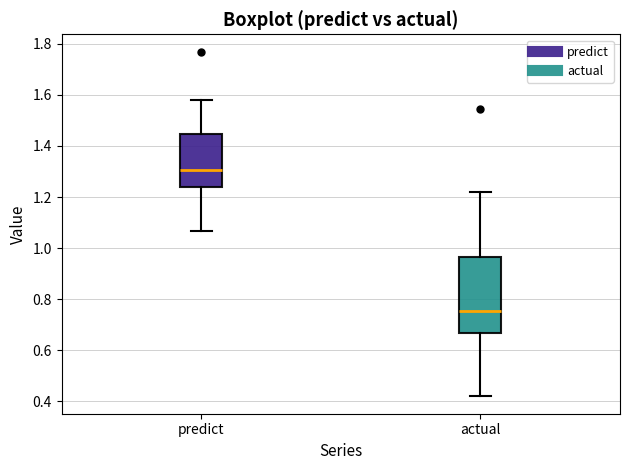

Reading left to right, transcribe this box plot: for each box, give where its median line is, the range the box spans, and where its two whiskers end, as read against the y-axis. The values are not printed on the chart, so give them approximately, as read against the axis.

predict: median 1.30, box 1.24 to 1.44, whiskers 1.06 to 1.58
actual: median 0.76, box 0.66 to 0.96, whiskers 0.42 to 1.22